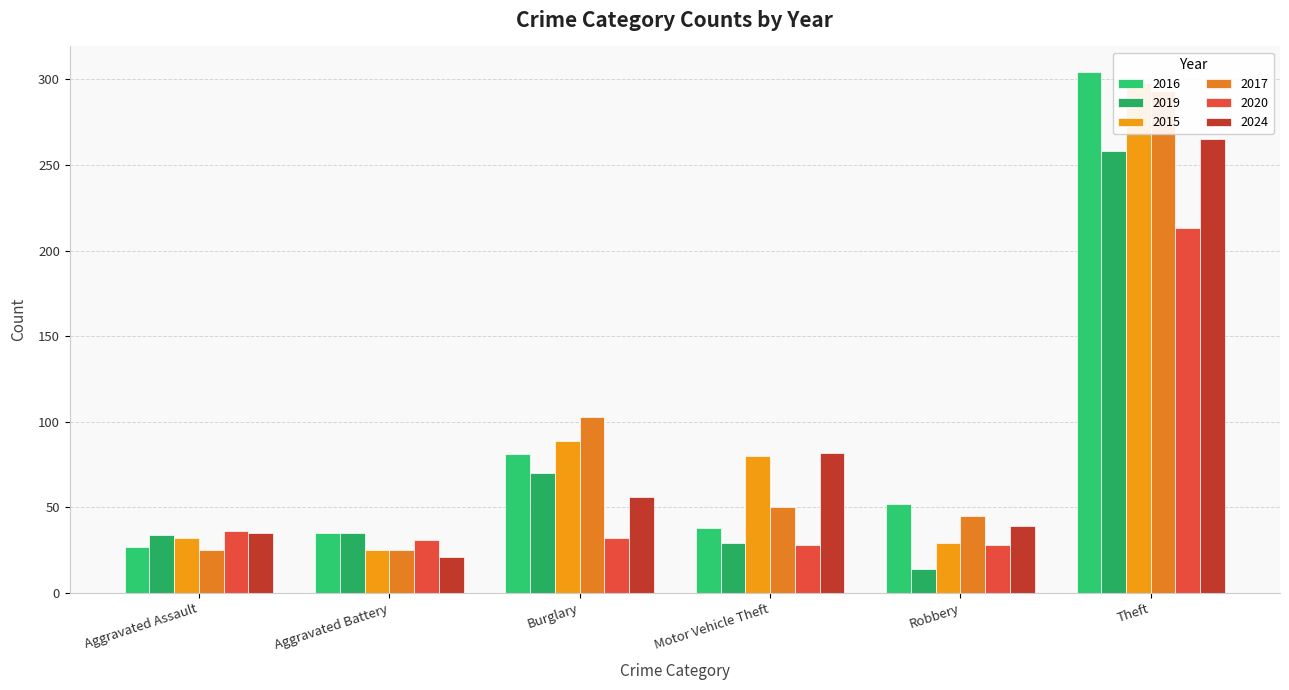

What is the difference between the highest and lowest values at Aggravated Battery?

14